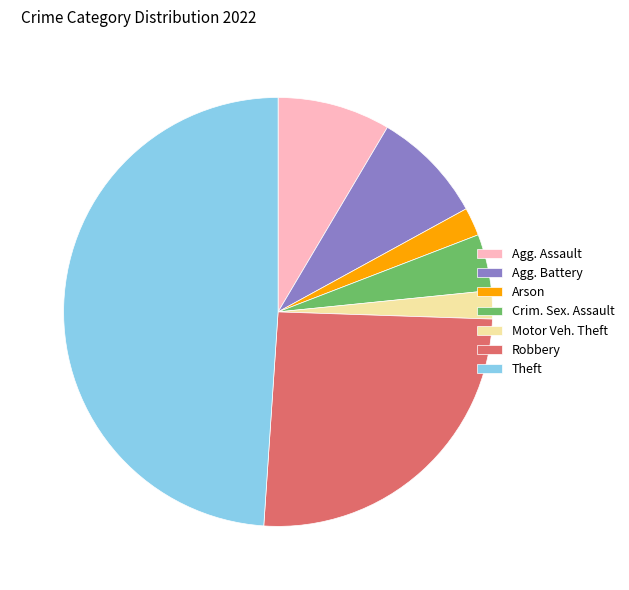

Is it true that Arson is 2% of the pie?

True